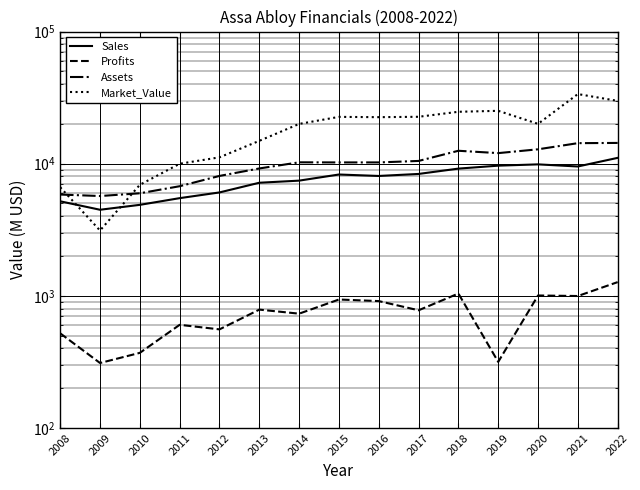

How many values in the Market_Value series are below 20021?

7